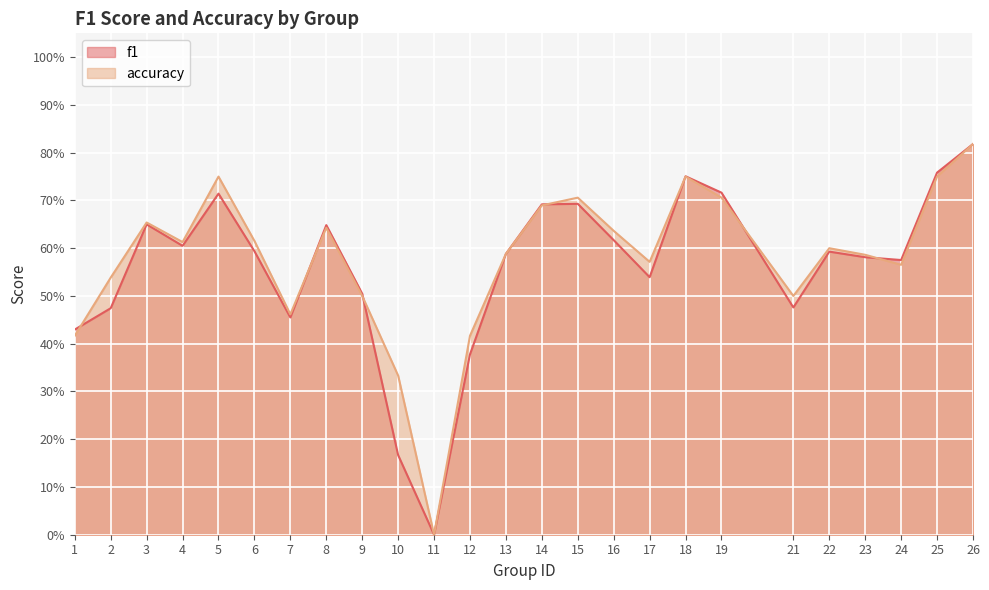

Is it true that f1 equals -0.3 at 11?

False